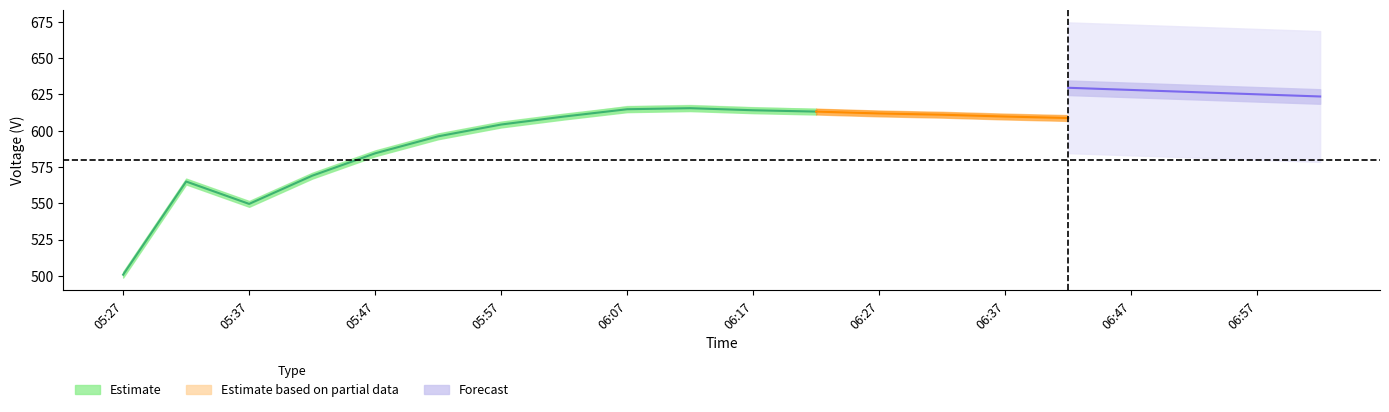

What is the ratio of the value at 05:57 to the value at 11?

0.9